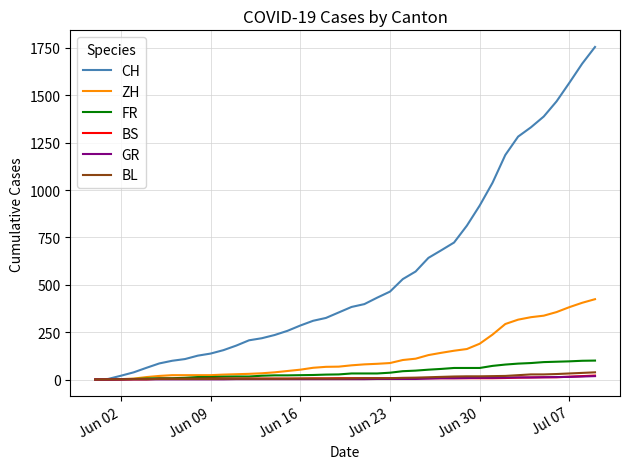

Which series has the largest total across all categories?

CH